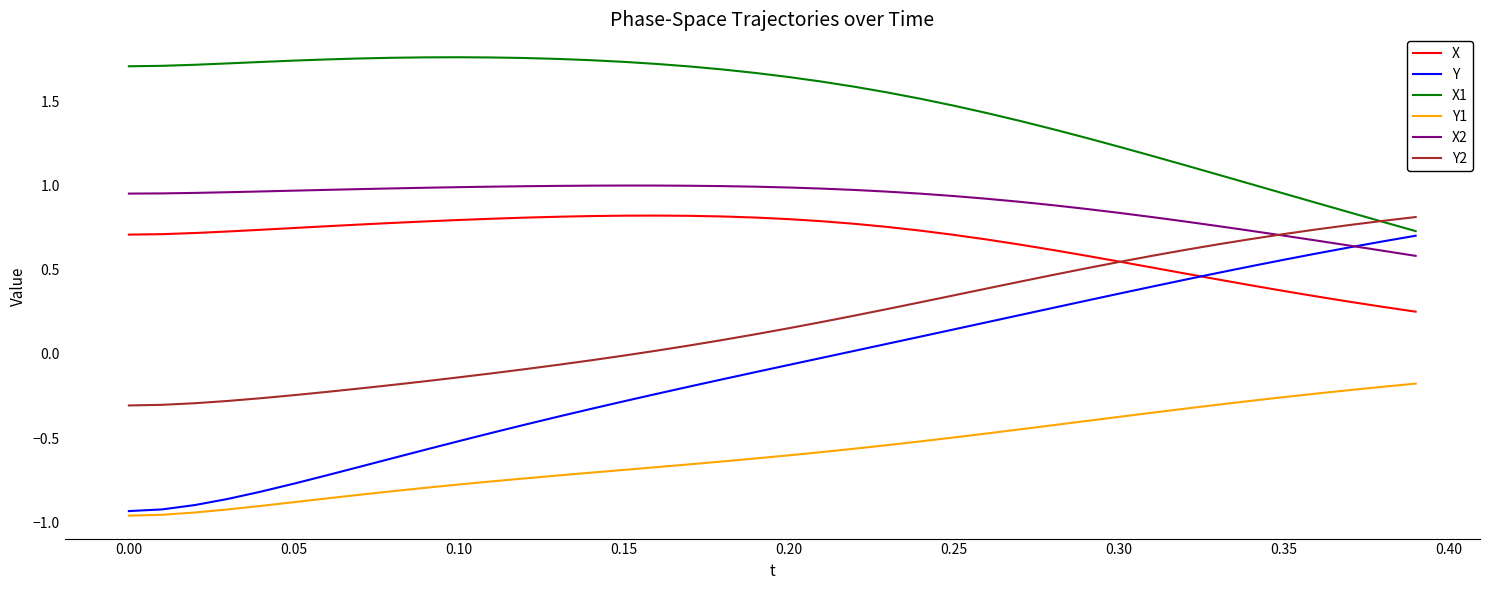

True or false: Y and Y1 intersect in this chart.

False